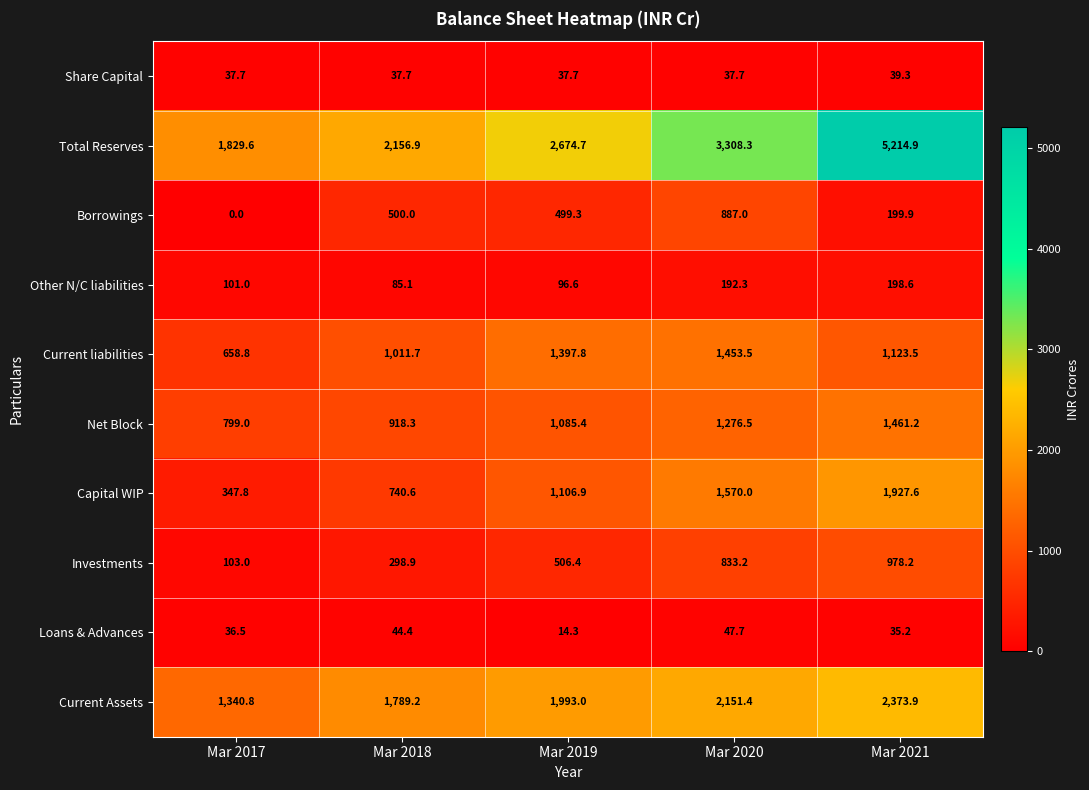

What is the sum of all Investments values?

2719.7